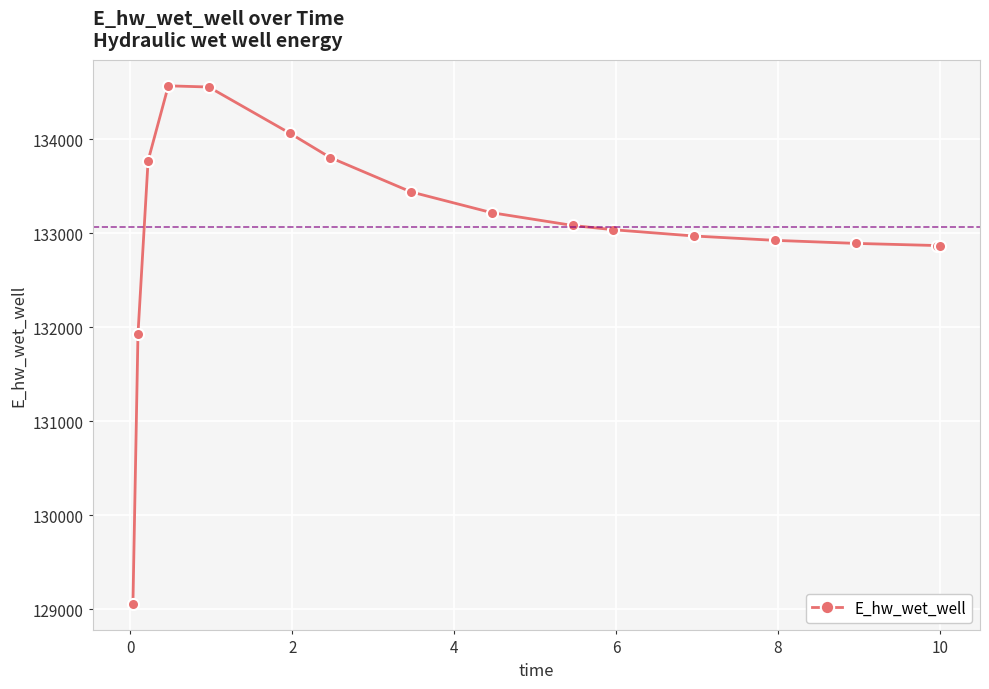

How many lines are shown in the chart?

1